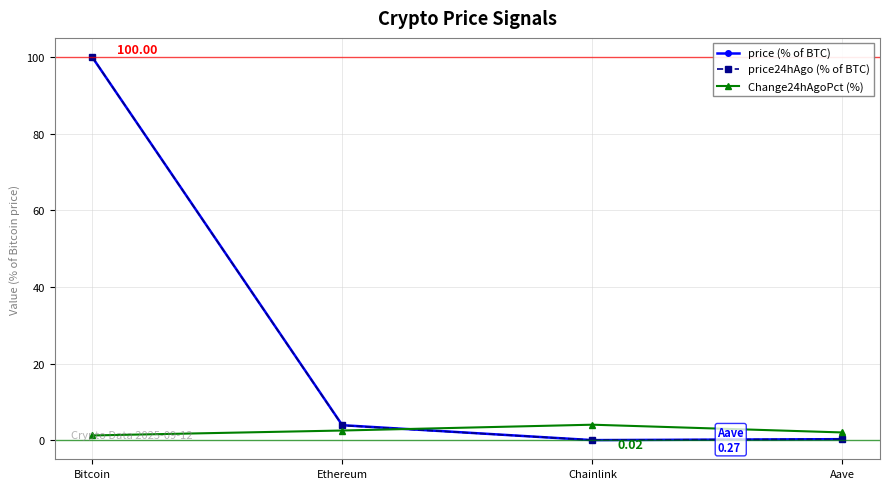

Count the number of data series in this chart.

3